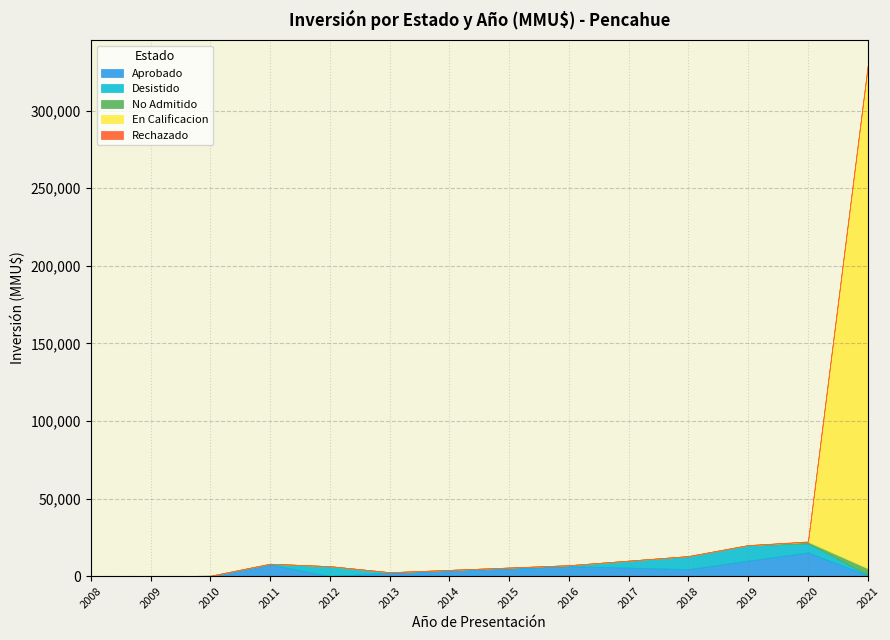

Which series has the widest spread of values?

En Calificacion